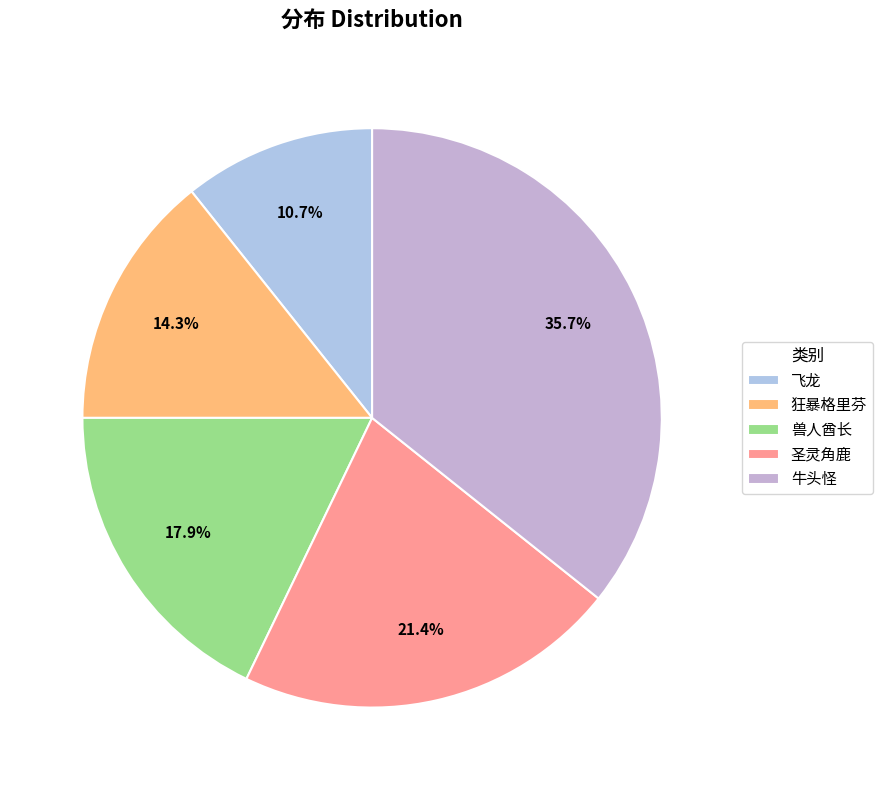

Is there any slice that represents more than half of the pie?

No